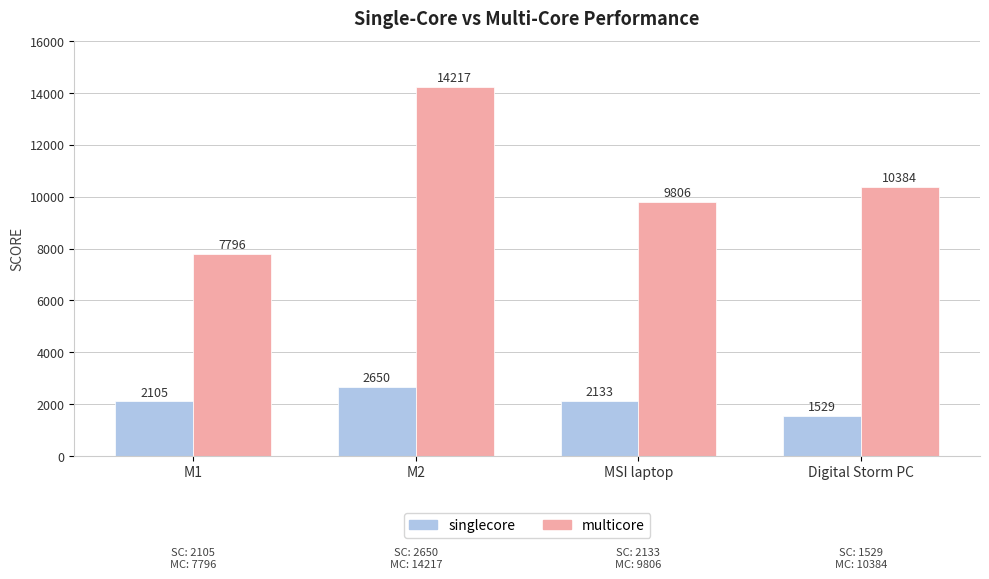

Reading right to left, extract all data points from this chart.

singlecore: 1529	2133	2650	2105
multicore: 10384	9806	14217	7796